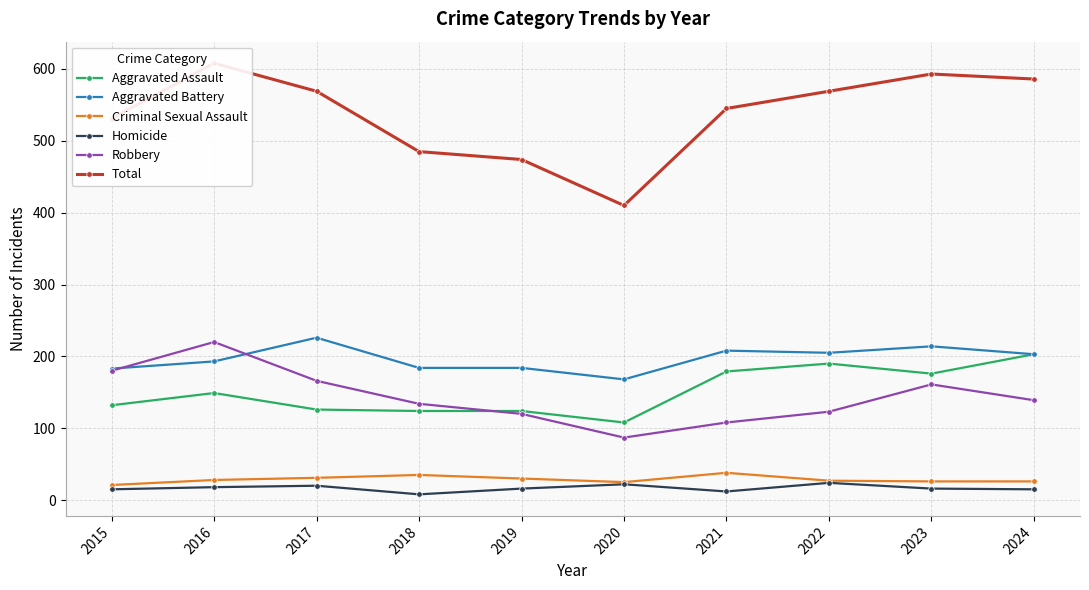

True or false: Robbery and Homicide cross at least once.

False